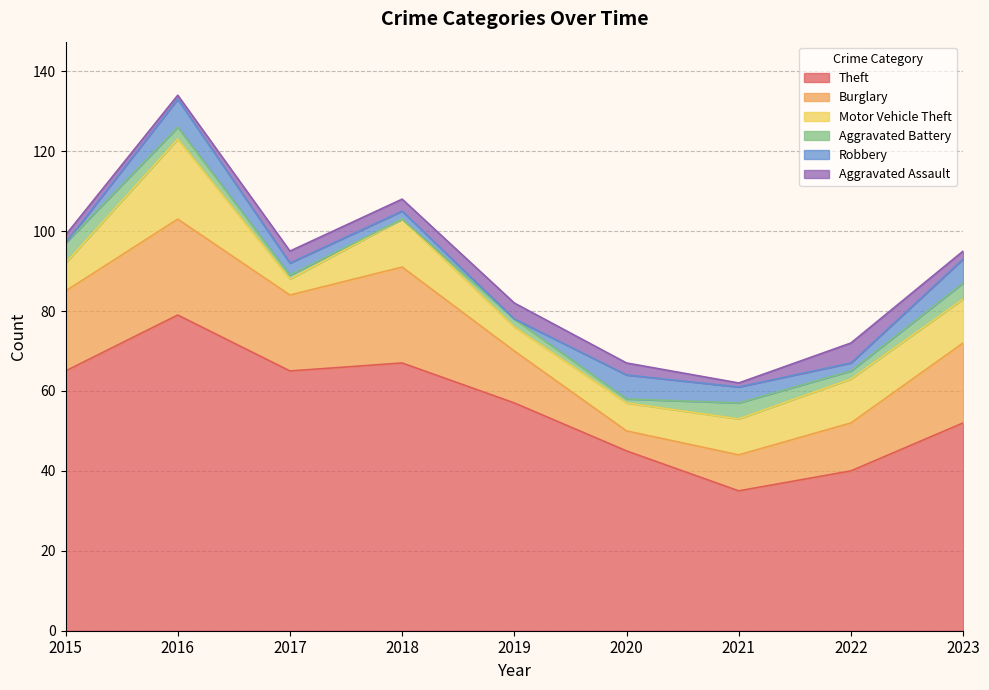

At which category does Motor Vehicle Theft reach its first local peak?

2016